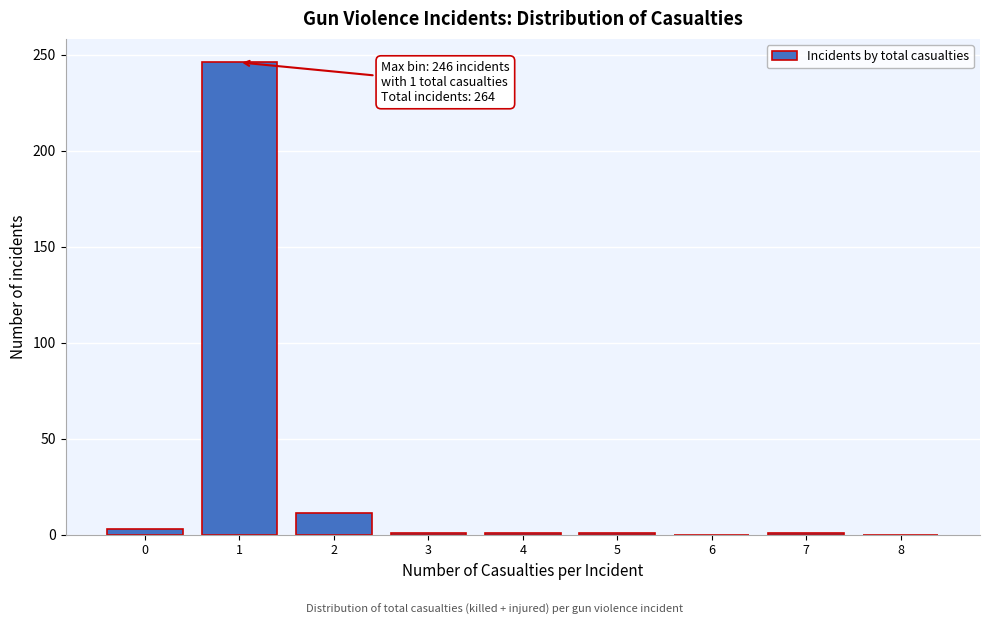

What is the greatest value displayed?

246